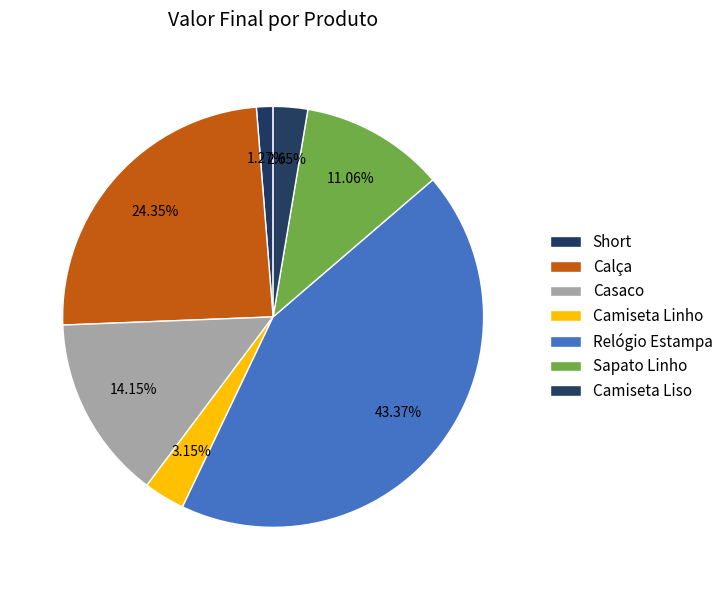

Which has a higher value, Sapato Linho or Camiseta Linho?

Sapato Linho